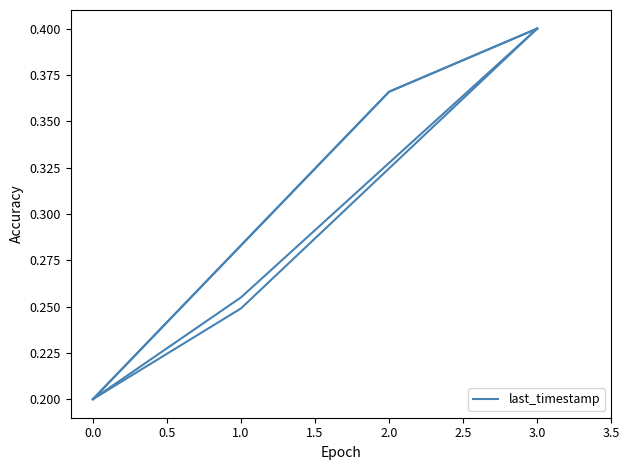

Is this an area chart (filled region under the line)?

No